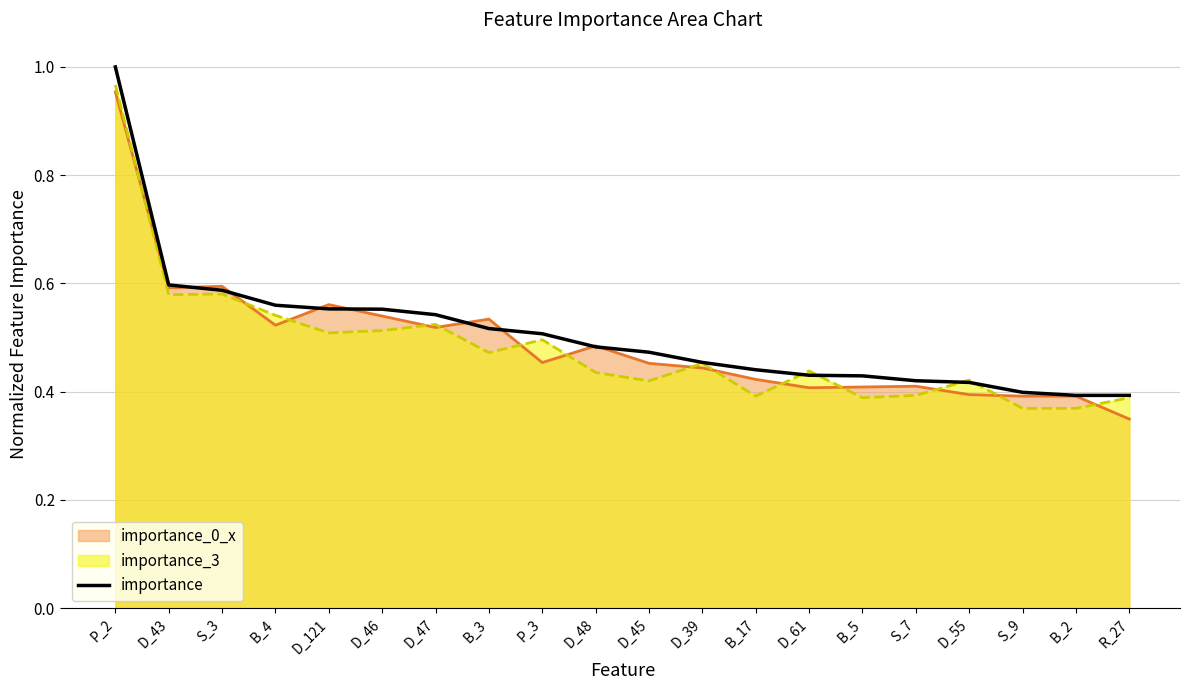

Which has a higher value, D_61 or D_55?

D_61